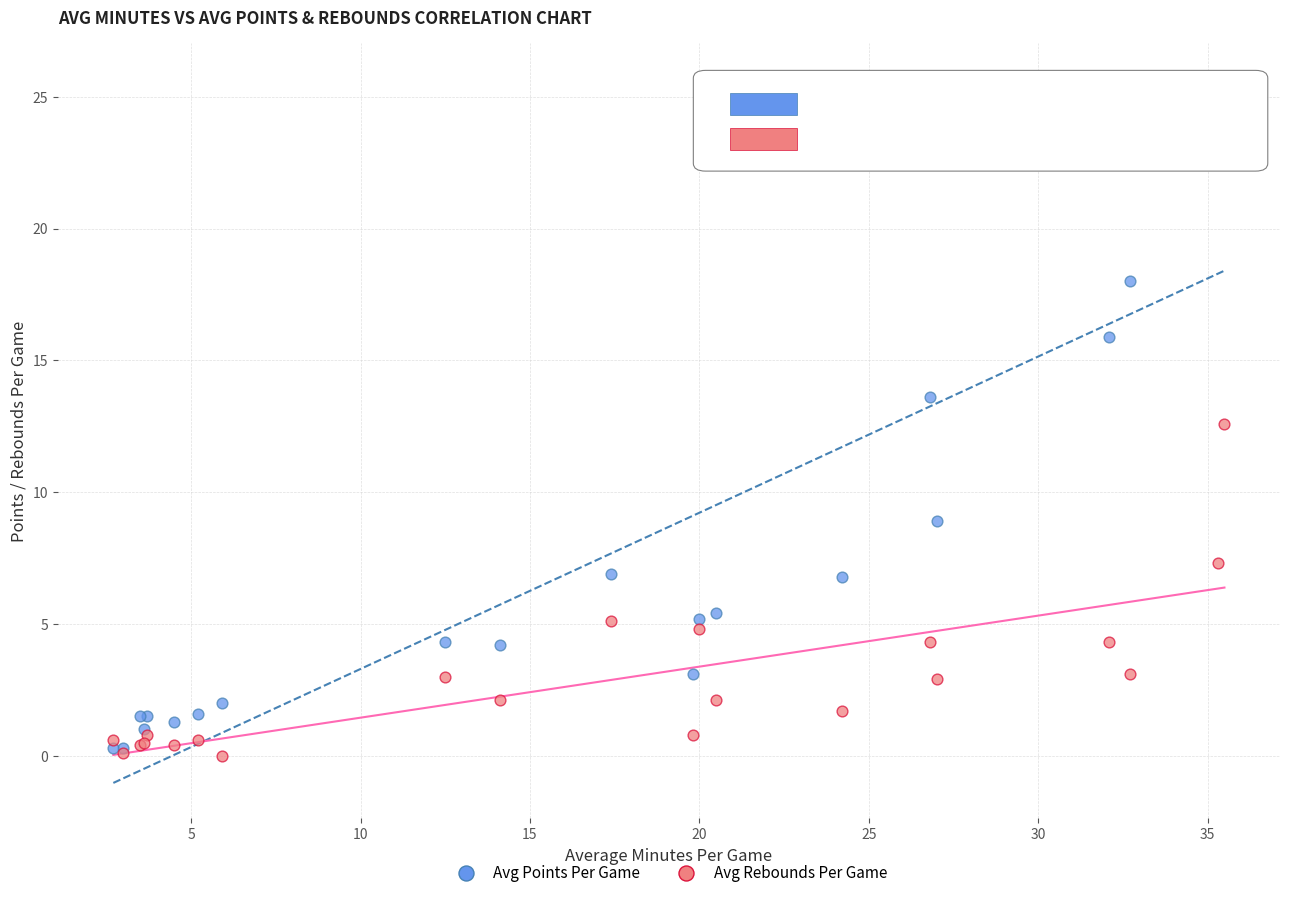

Across all series, what Y value is closest to 12?

12.6